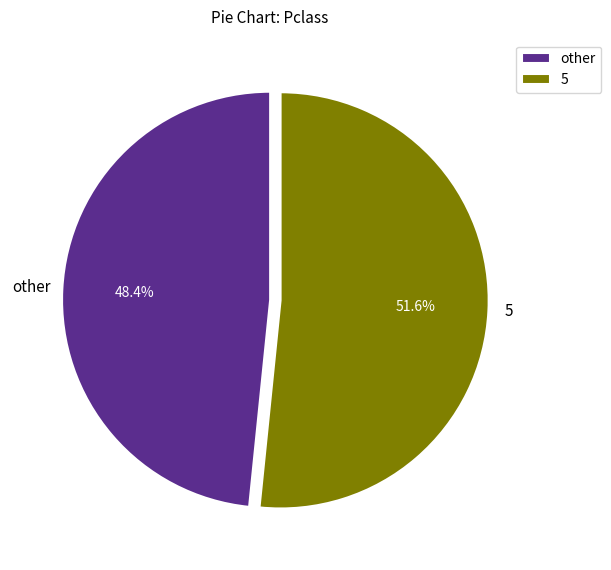

What is the largest slice in the pie chart?

5